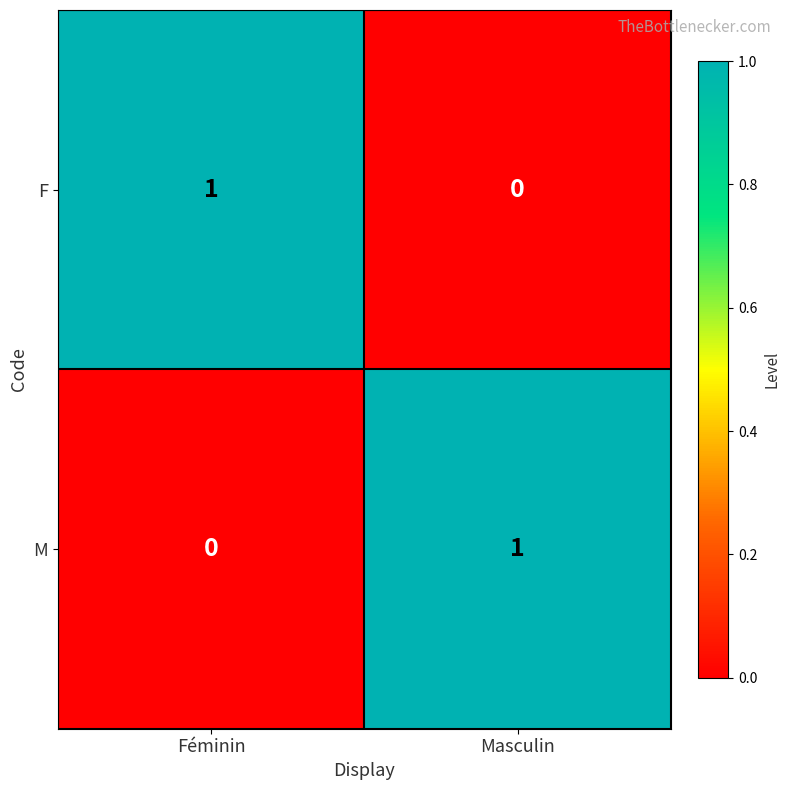

Is it true that M equals 2 at Masculin?

False